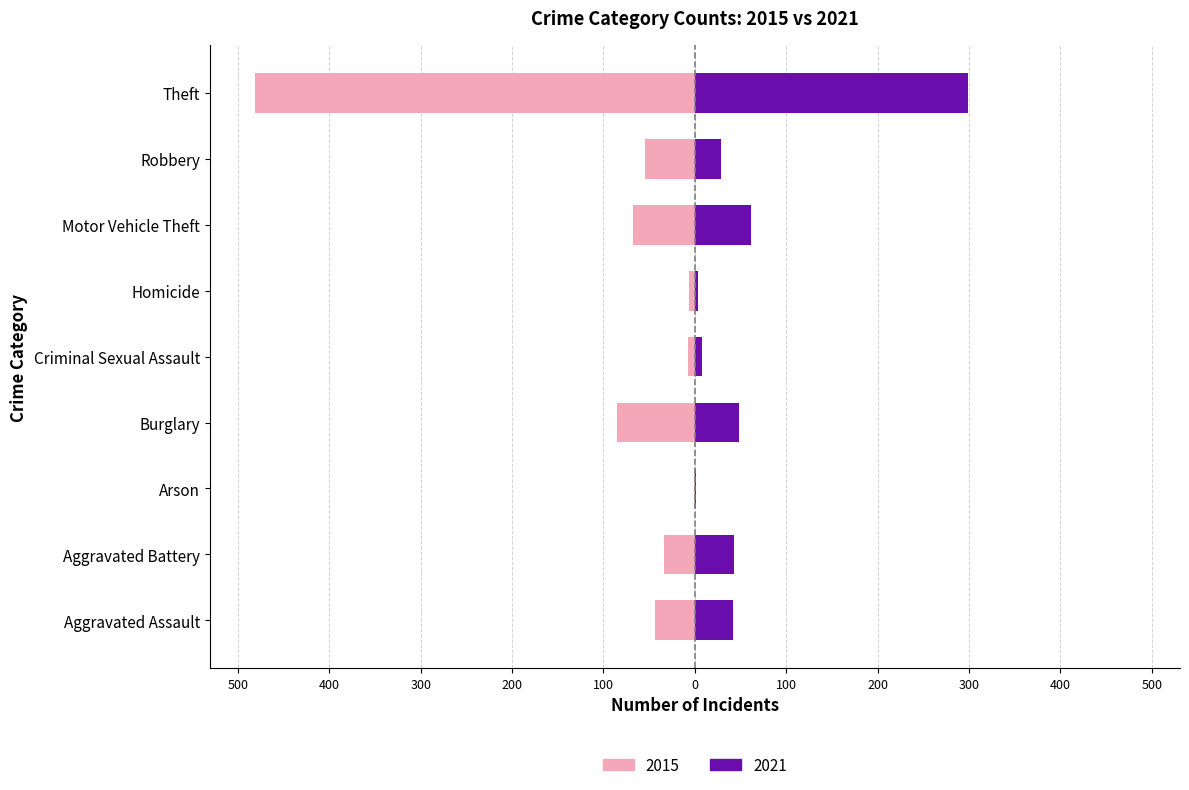

At which category is the sum across all series the highest?

Aggravated Battery